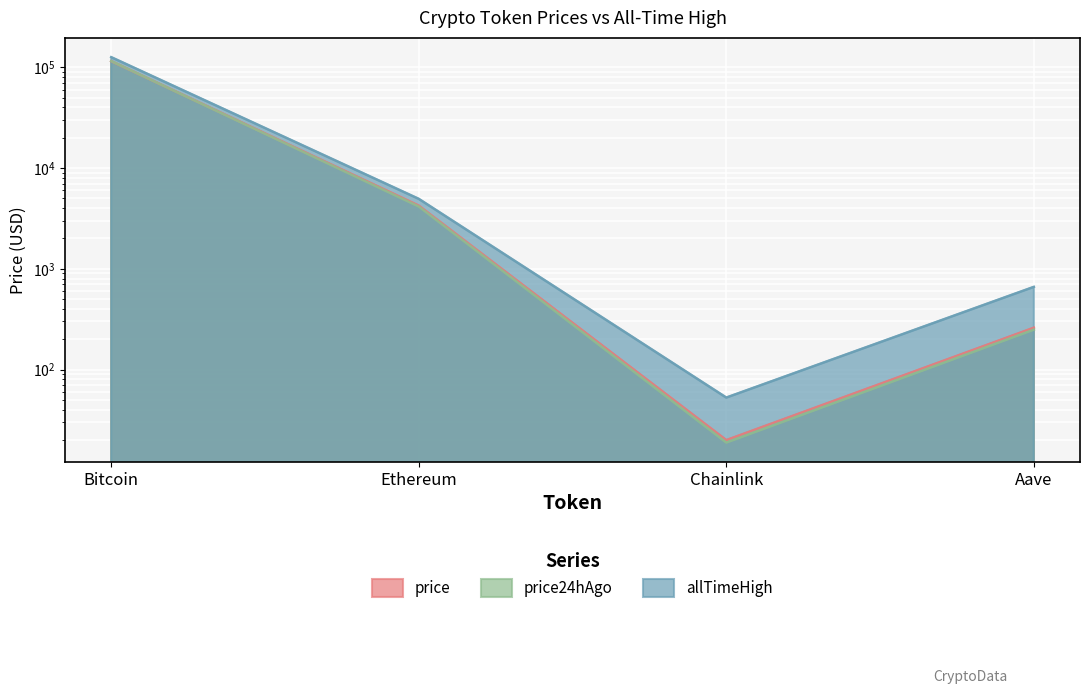

Reading left to right, list all the values displayed in this chart.

price: Bitcoin=115107.0	Ethereum=4238.1	Chainlink=19.9	Aave=260.3
price24hAgo: Bitcoin=115386.0	Ethereum=4148.6	Chainlink=18.8	Aave=249.0
allTimeHigh: Bitcoin=126080.0	Ethereum=4946.1	Chainlink=52.7	Aave=661.7